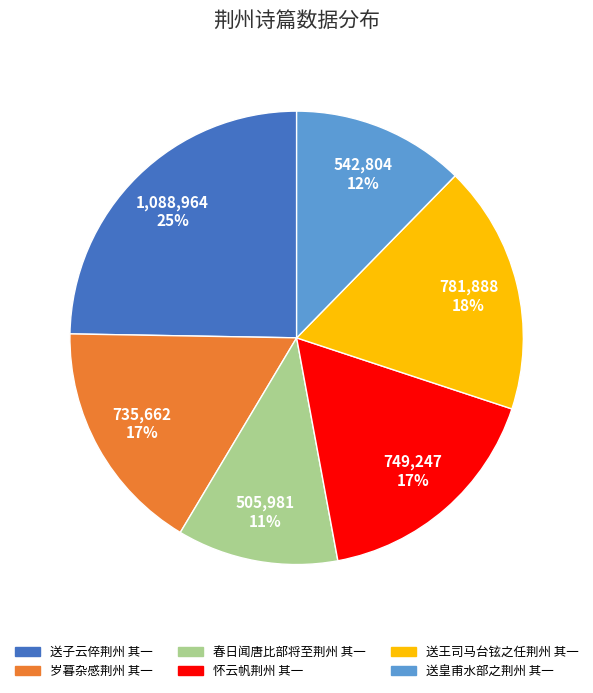

Is the sum of 岁暮杂感荆州 其一 and 怀云帆荆州 其一 greater than half?

No